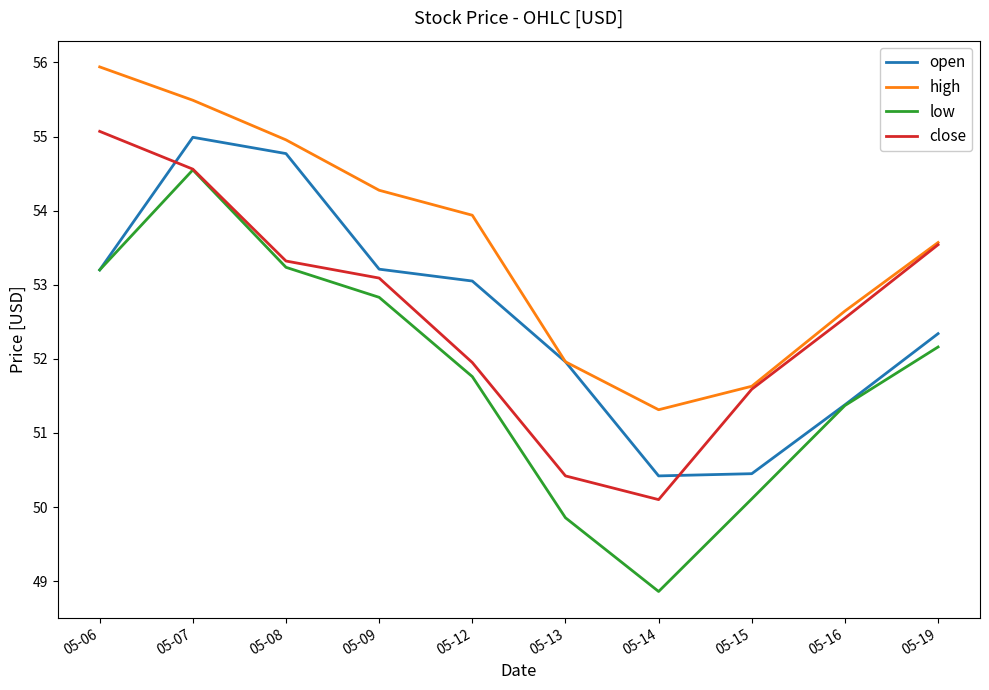

What is the difference between the second highest and minimum values in the close series?

4.5